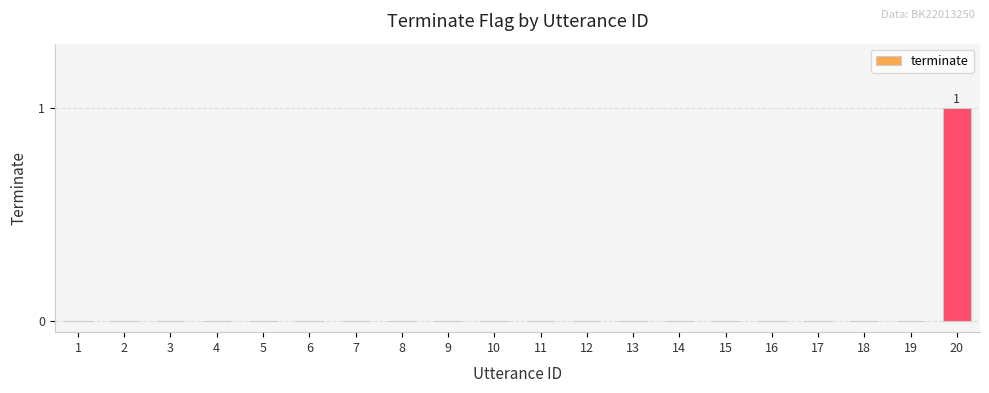

The chart shows a value of -1 at 6. True or false?

False